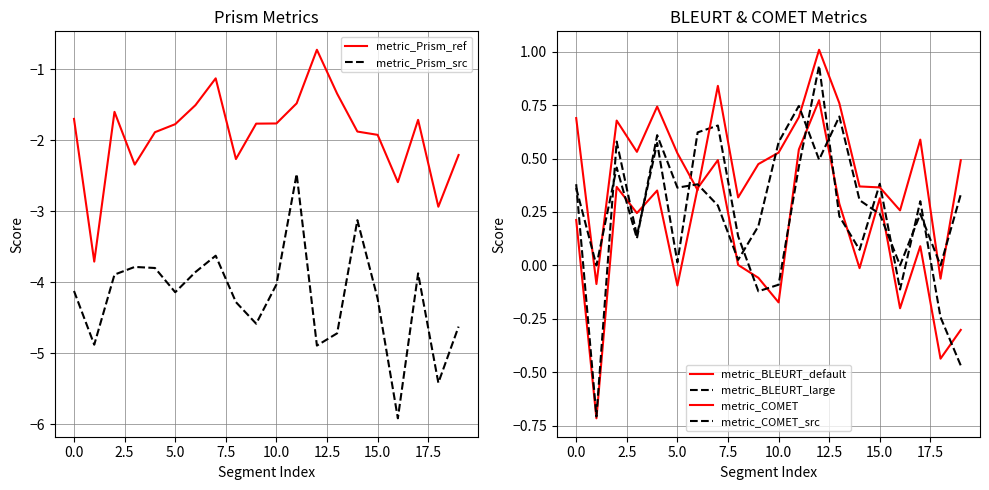

What is the average value of the metric_BLEURT_large series?

0.2